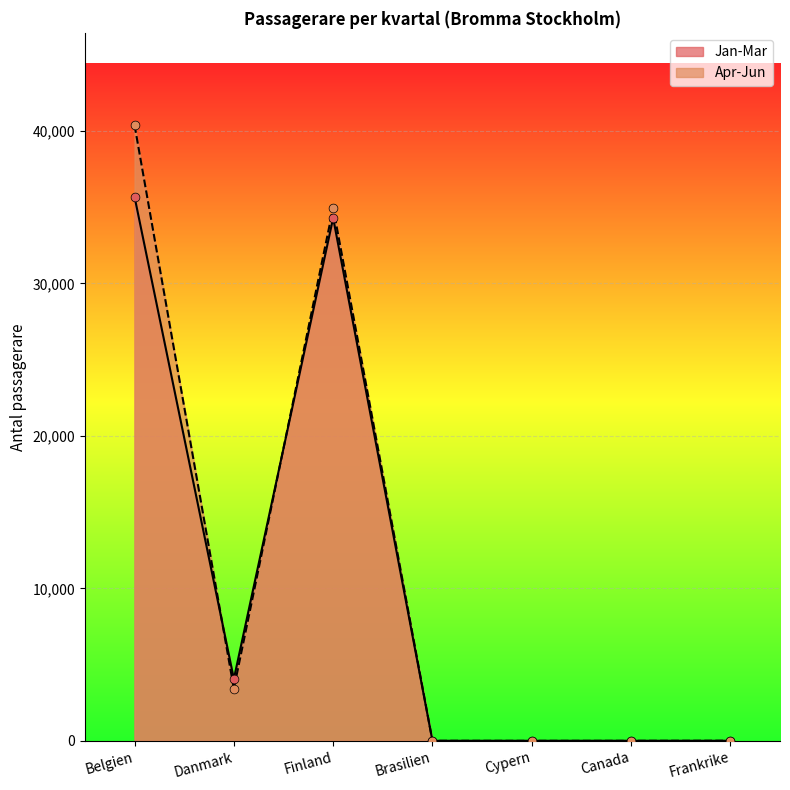

Which series has the largest Y range (max minus min)?

Apr-Jun